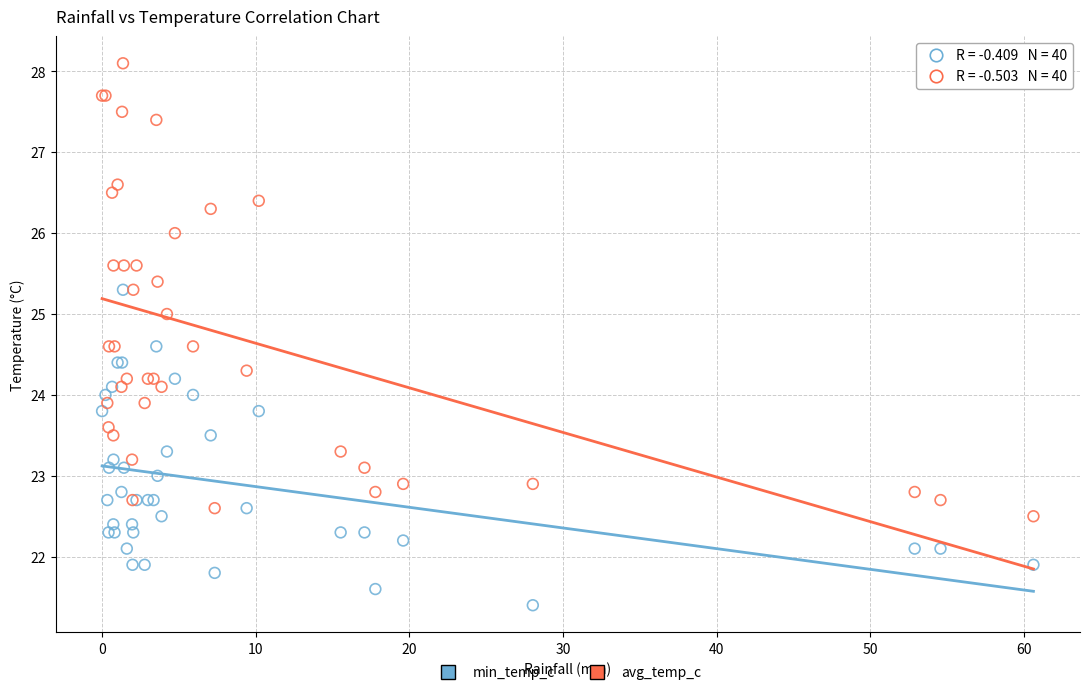

Which series reaches the minimum Y coordinate?

min_temp_c